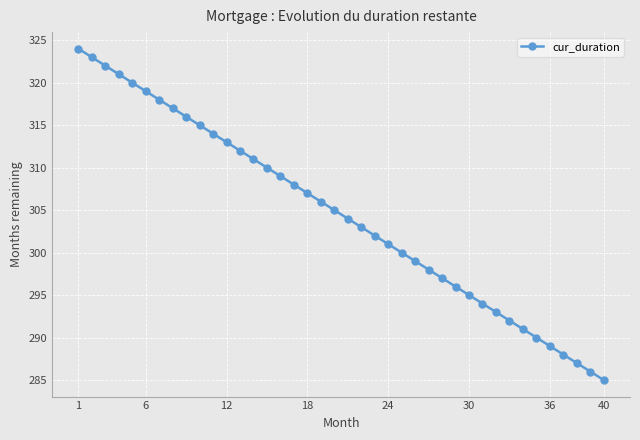

What is the difference between the second highest and minimum values?

38